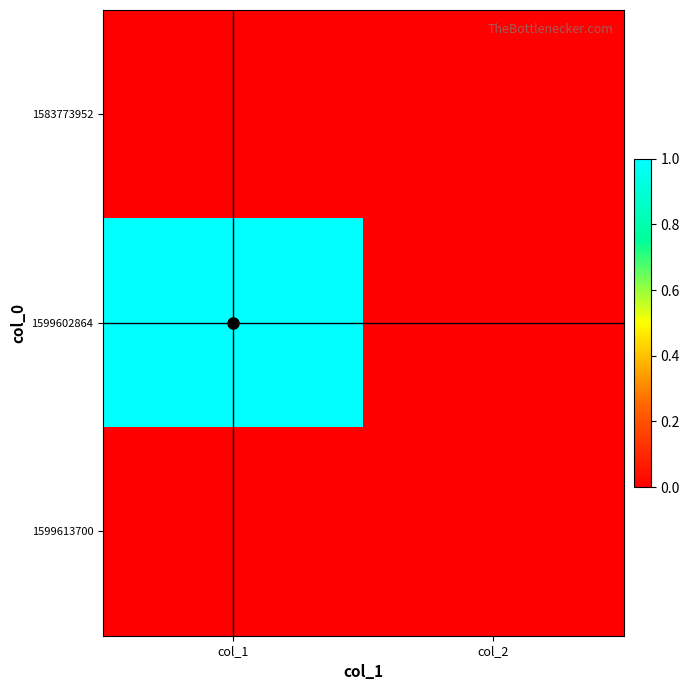

Reading left to right, extract all data points from this chart.

1583773952: col_1=0	col_2=0
1599602864: col_1=1	col_2=0
1599613700: col_1=0	col_2=0